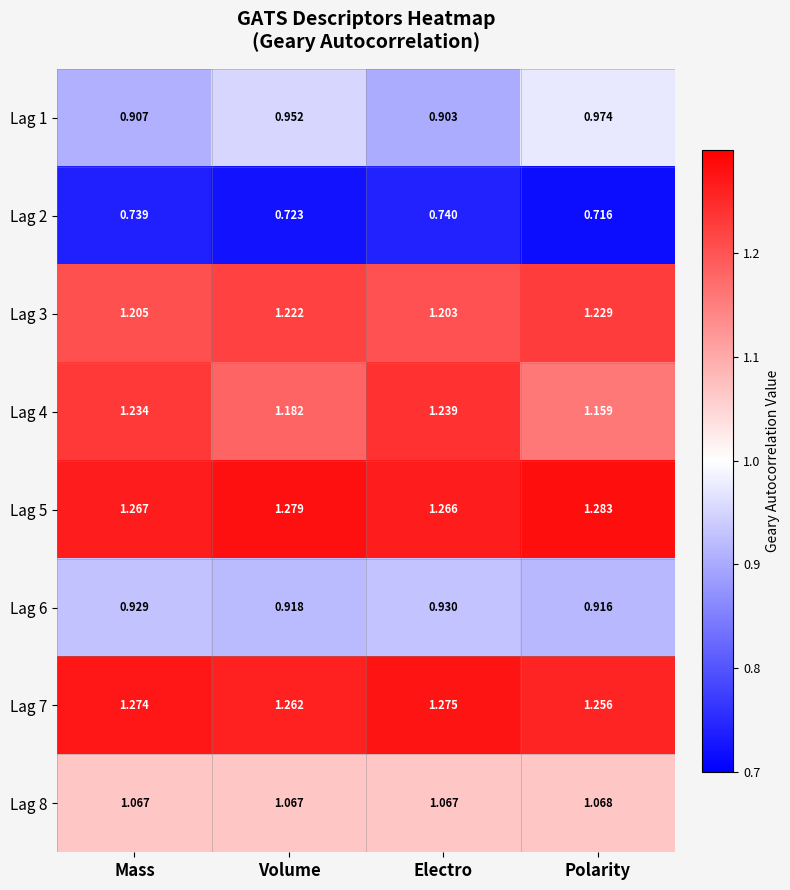

List the series in order of their peak value, highest first.

Lag 5, Lag 7, Lag 4, Lag 3, Lag 8, Lag 1, Lag 6, Lag 2